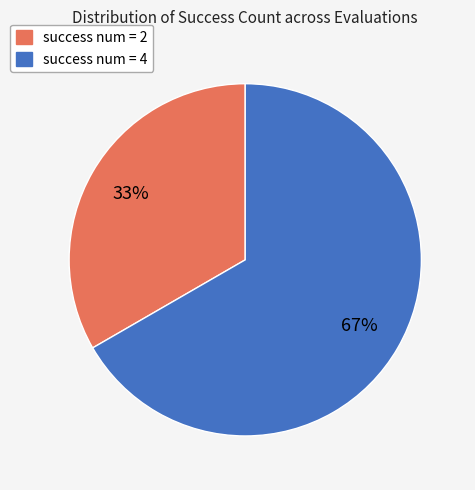

Is the sum of success num = 4 and success num = 2 greater than half?

Yes